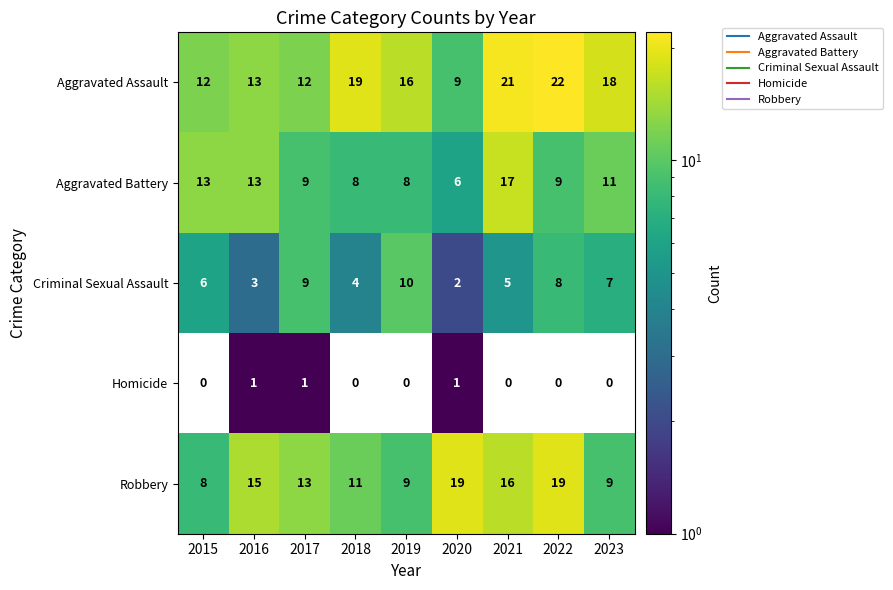

Rank the series at 2020 from lowest to highest value.

Homicide, Criminal Sexual Assault, Aggravated Battery, Aggravated Assault, Robbery